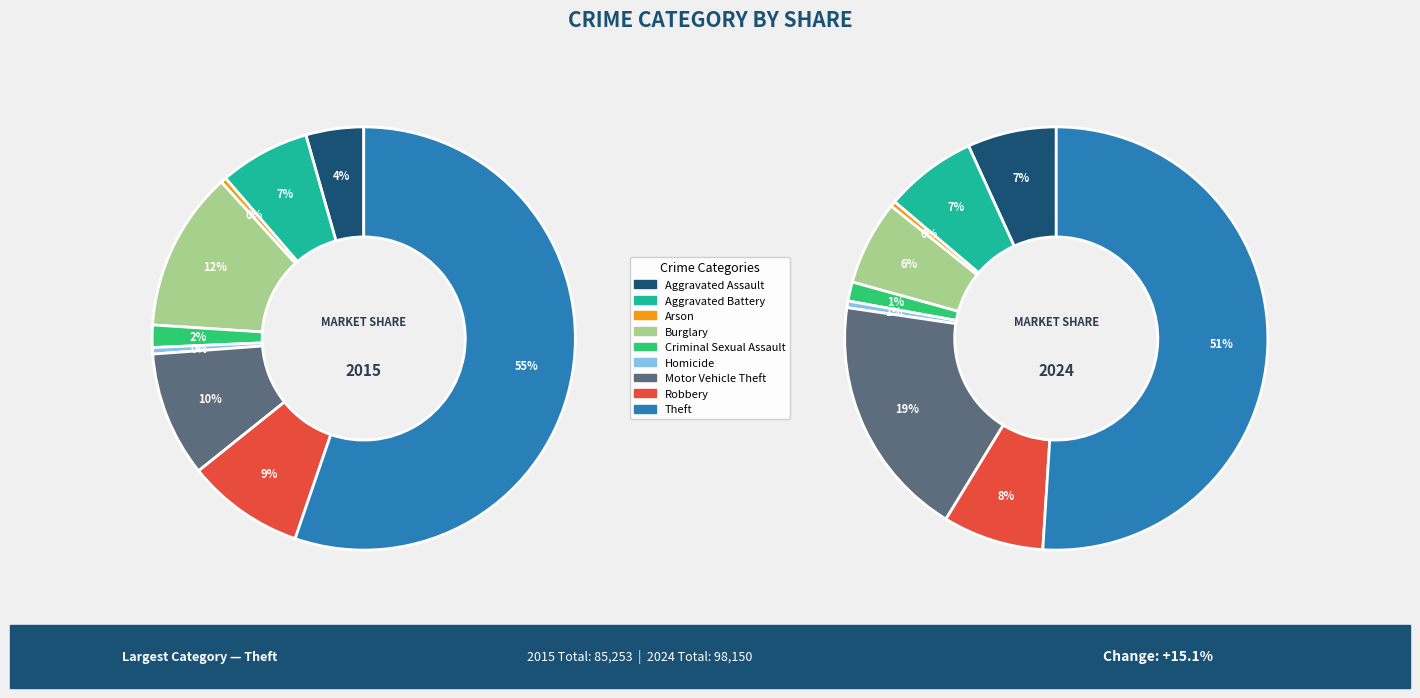

What is the smallest slice in the pie chart?

Arson